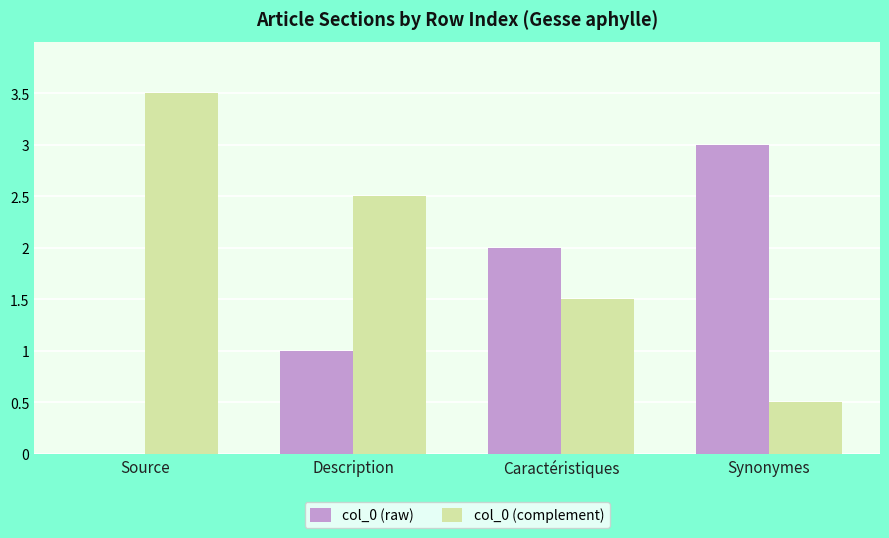

Which category has the highest value across all series?

Source